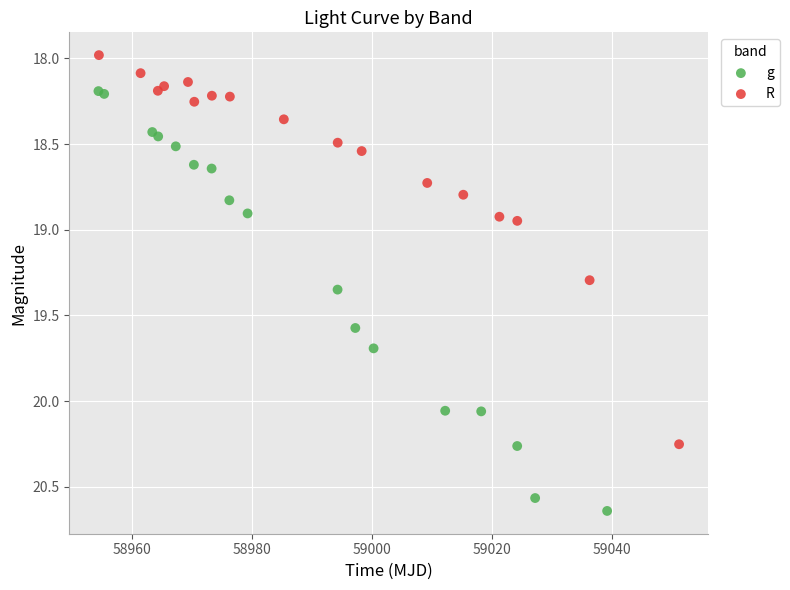

Which series reaches the maximum Y coordinate?

g